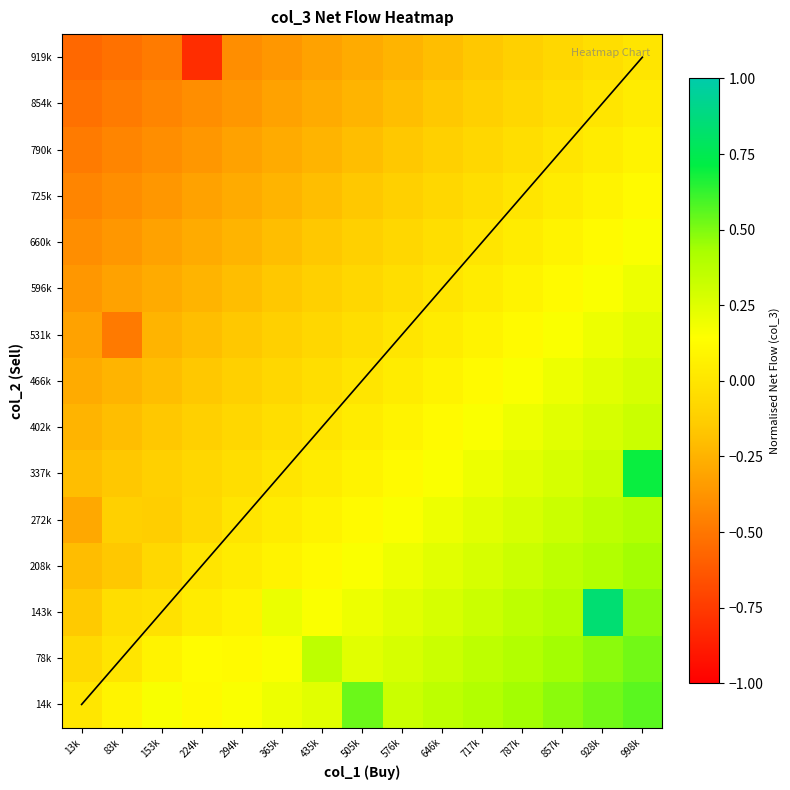

What is the spread (max minus min) of values at 505k?

0.8